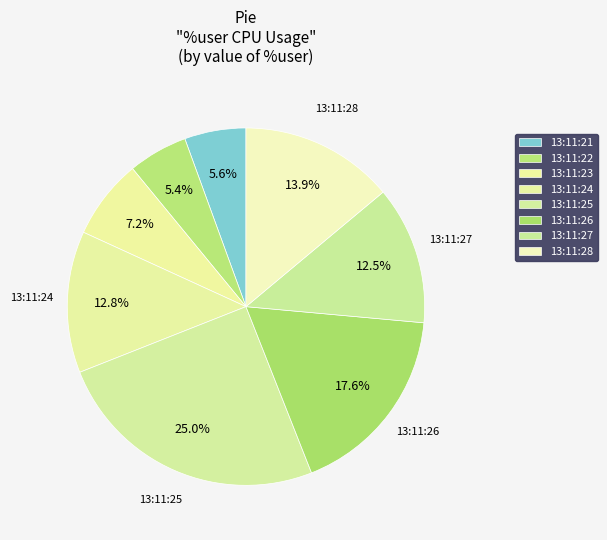

Rank the categories by value from lowest to highest.

13:11:22, 13:11:21, 13:11:23, 13:11:27, 13:11:24, 13:11:28, 13:11:26, 13:11:25